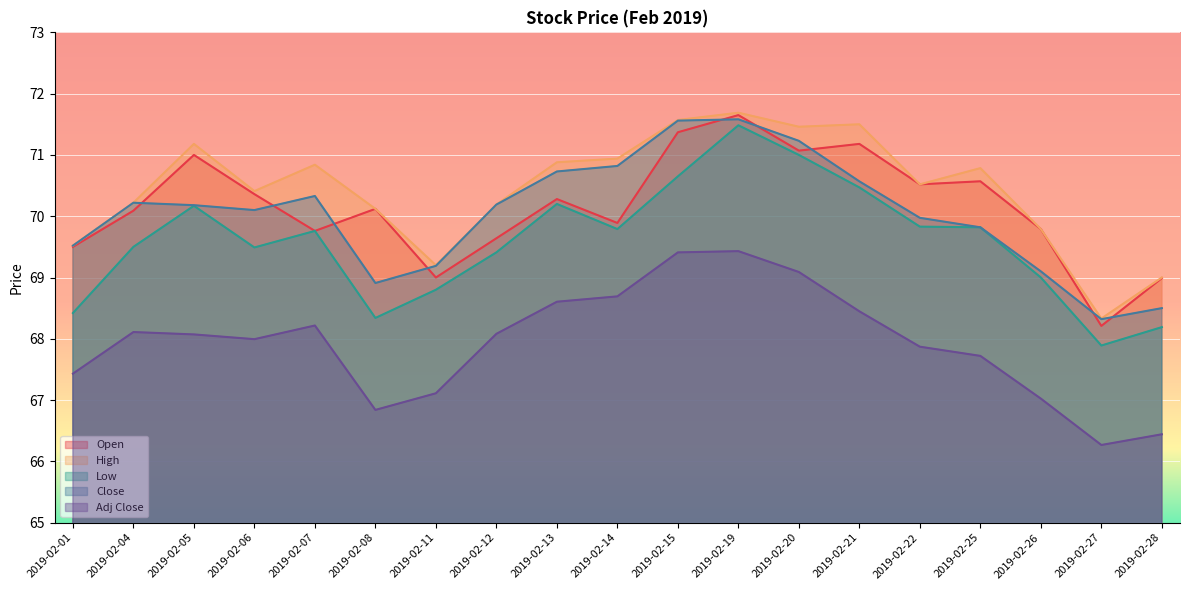

What is the value of the Open point at the 18th from the left?

68.2